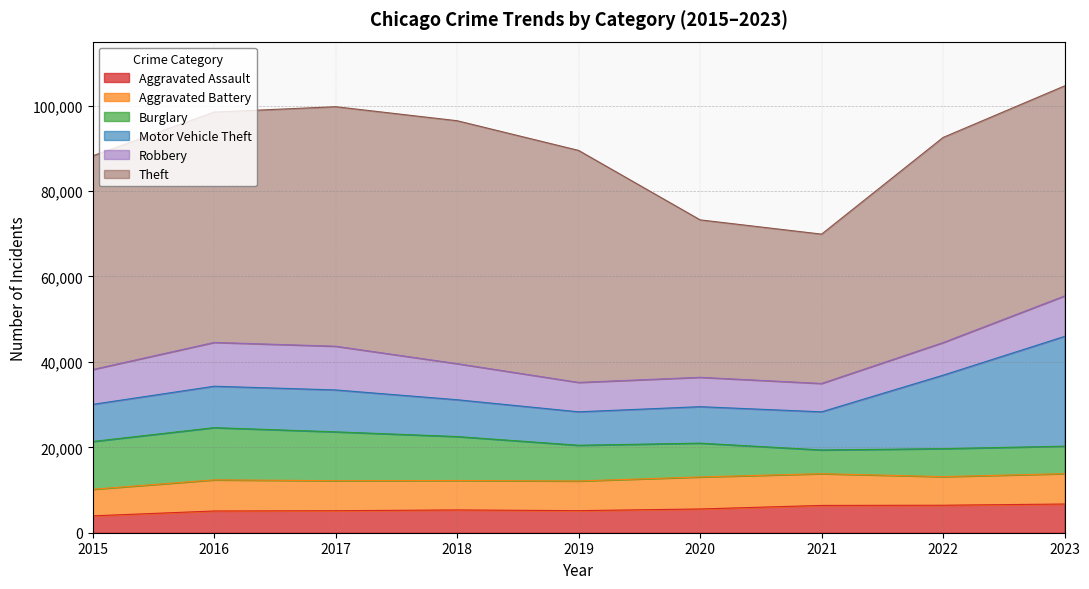

Does the chart have visible grid lines?

Yes